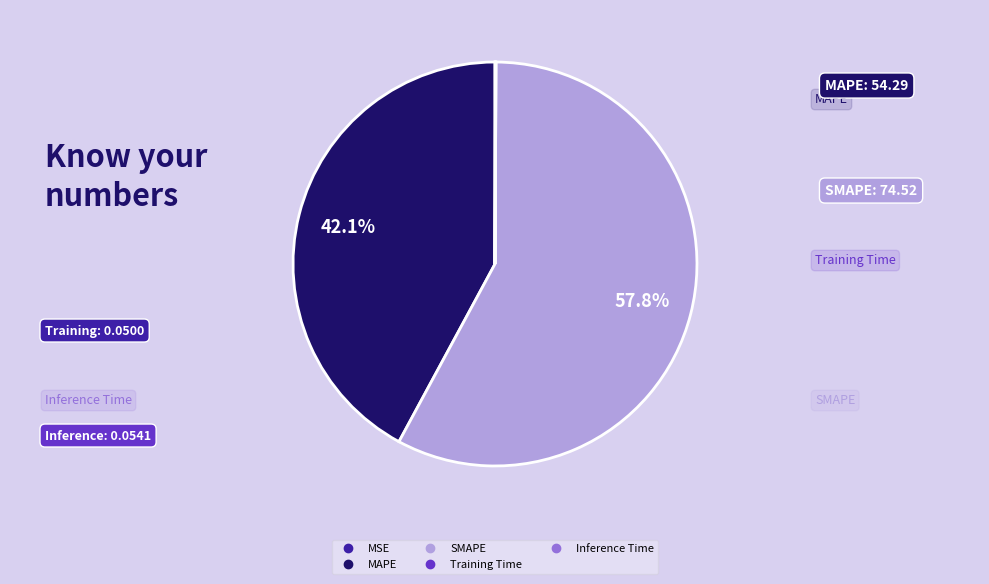

Is there a majority slice in this chart?

Yes